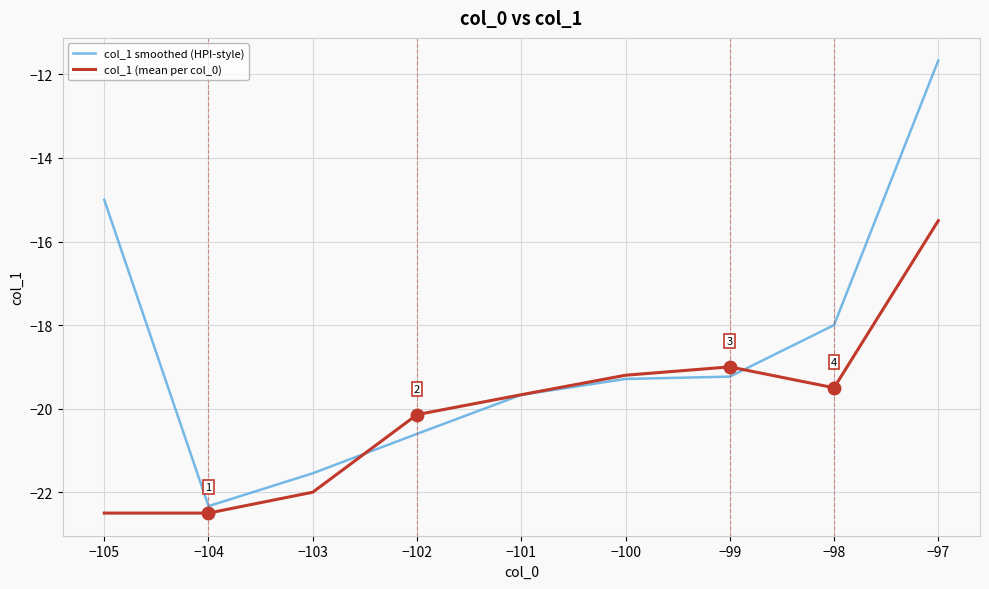

At which category is the sum across all series the highest?

−97